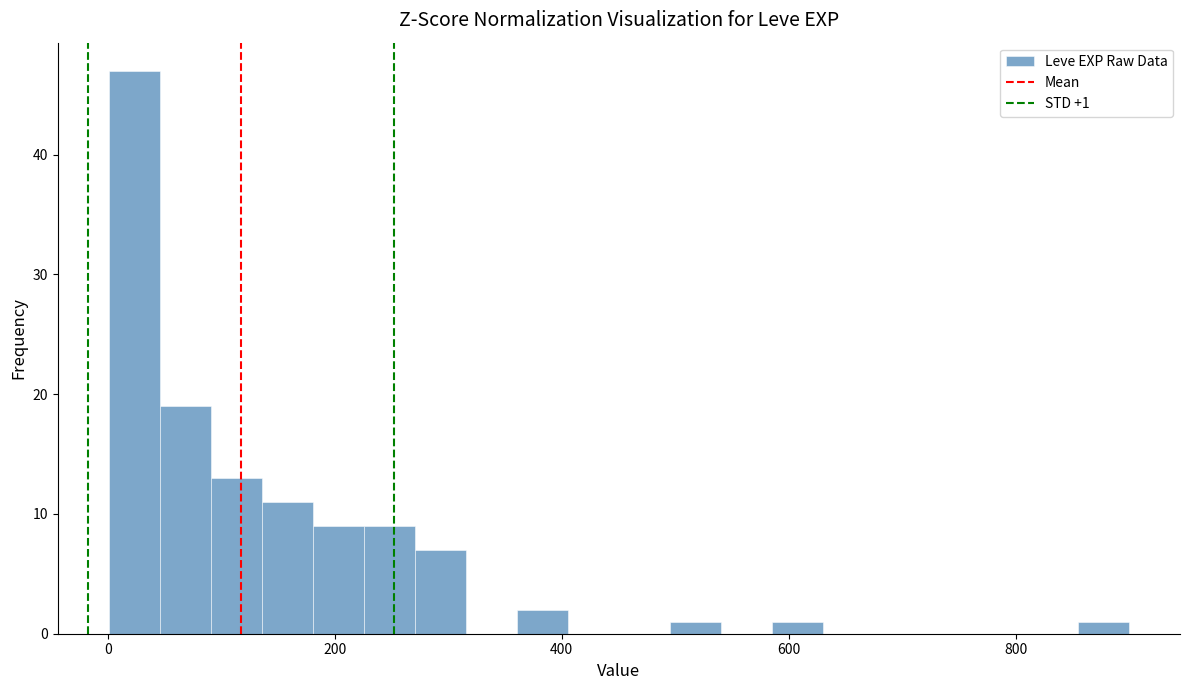

Read against the x-axis, roughly where is the centre of the tallest bar?

20